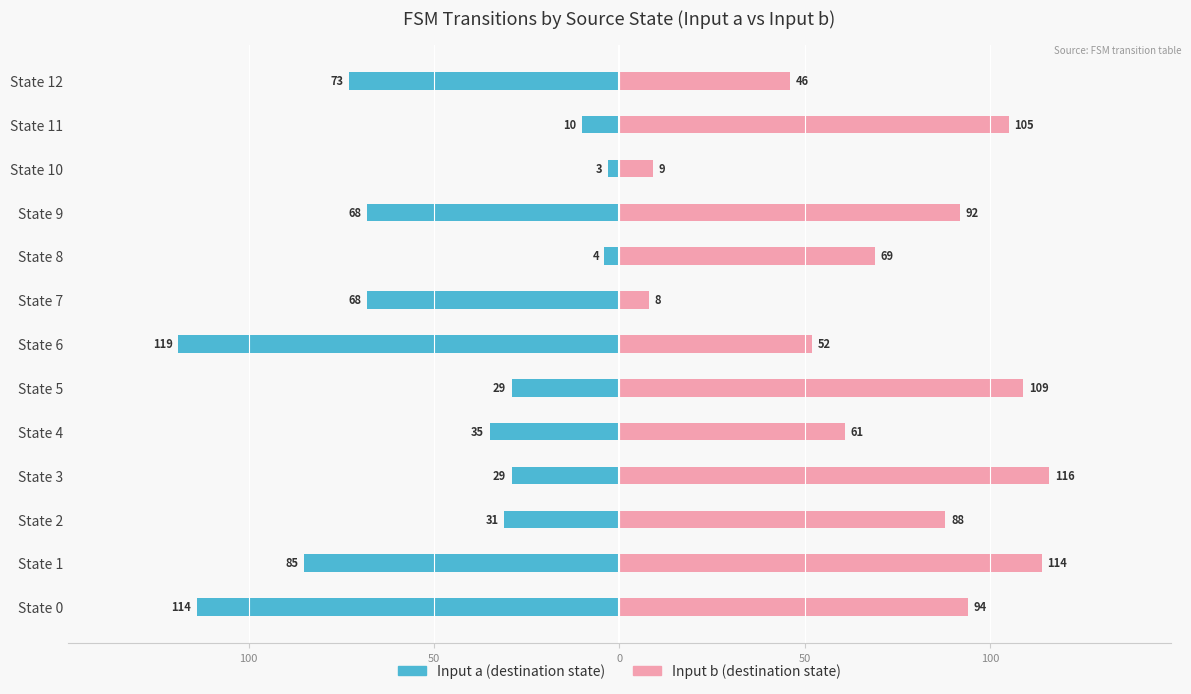

Which series has the widest spread of values?

Input a